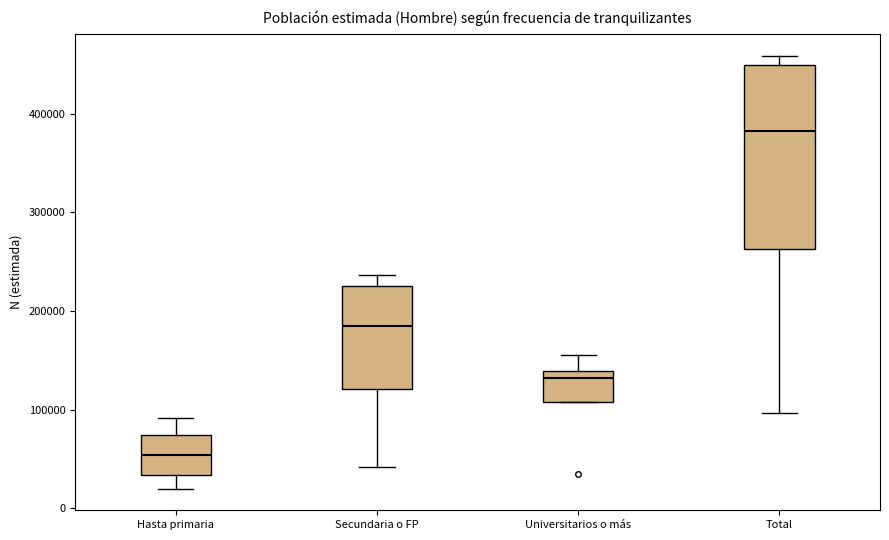

Which box is the tallest, from its lower edge to its upper edge?

Total